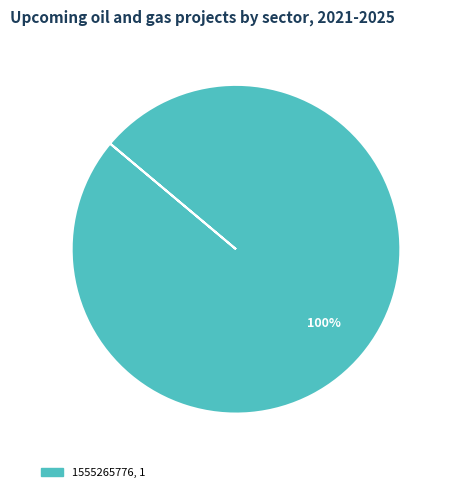

Count the number of slices in the pie.

1